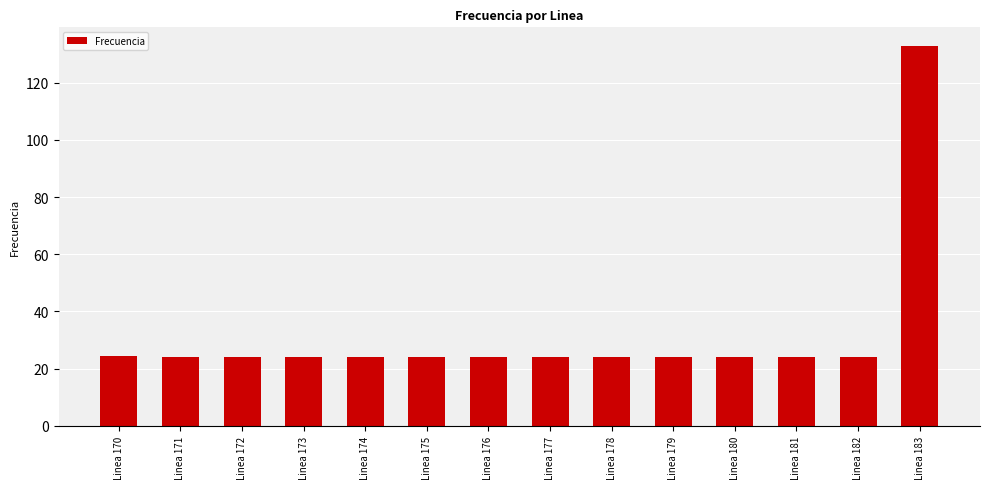

What is the ratio of the value at Linea 175 to the value at Linea 177?

1.0